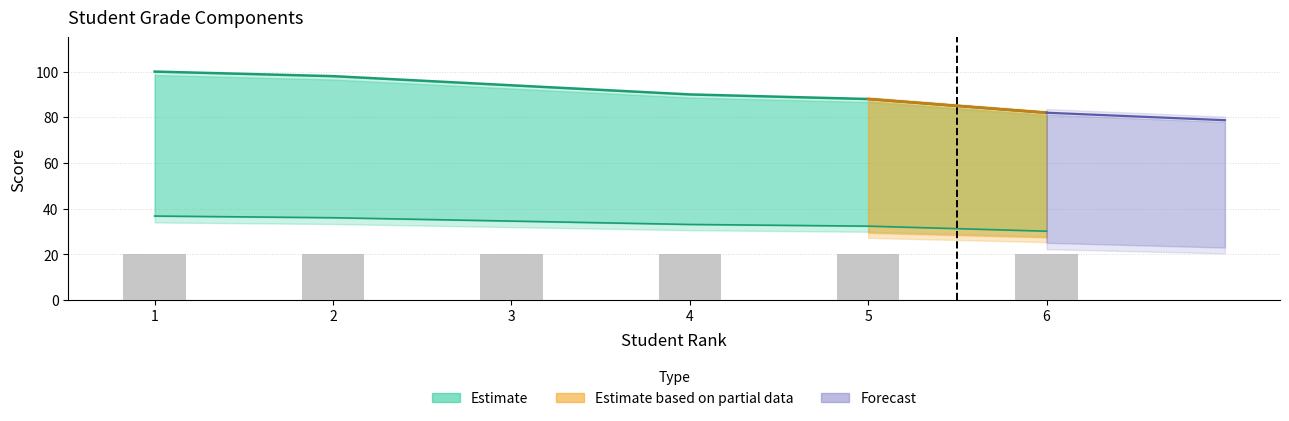

The value of EXAM_AVE at 6 is 82.0. True or false?

True